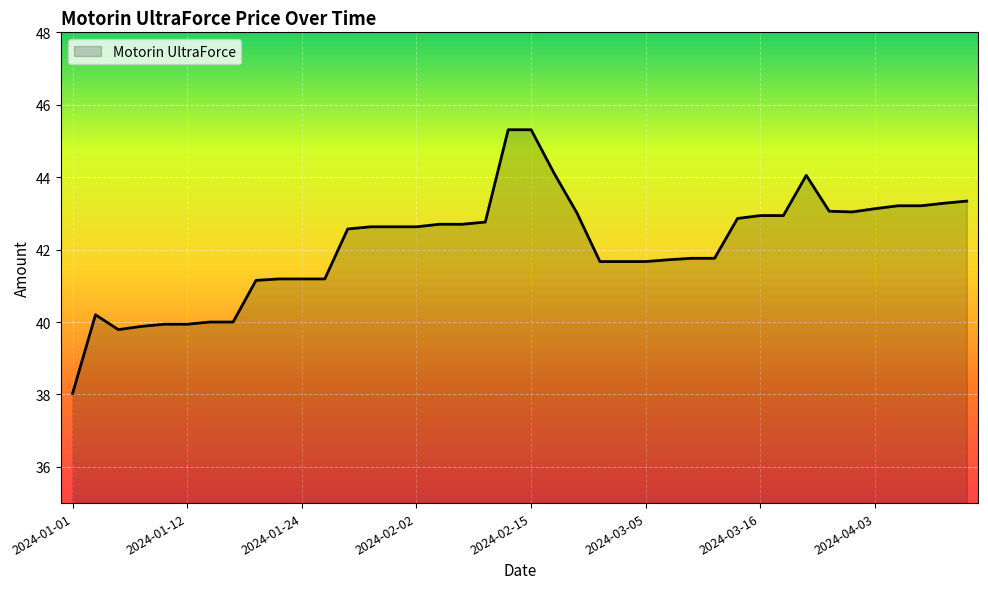

What is the maximum value shown in the chart?

45.3